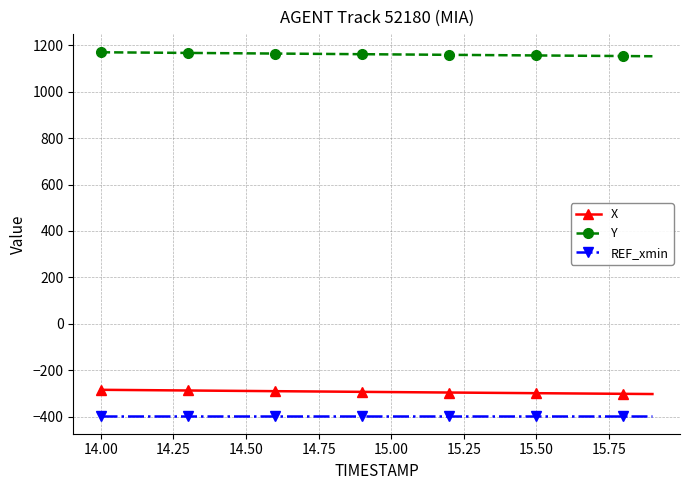

Which series has the largest total across all categories?

Y